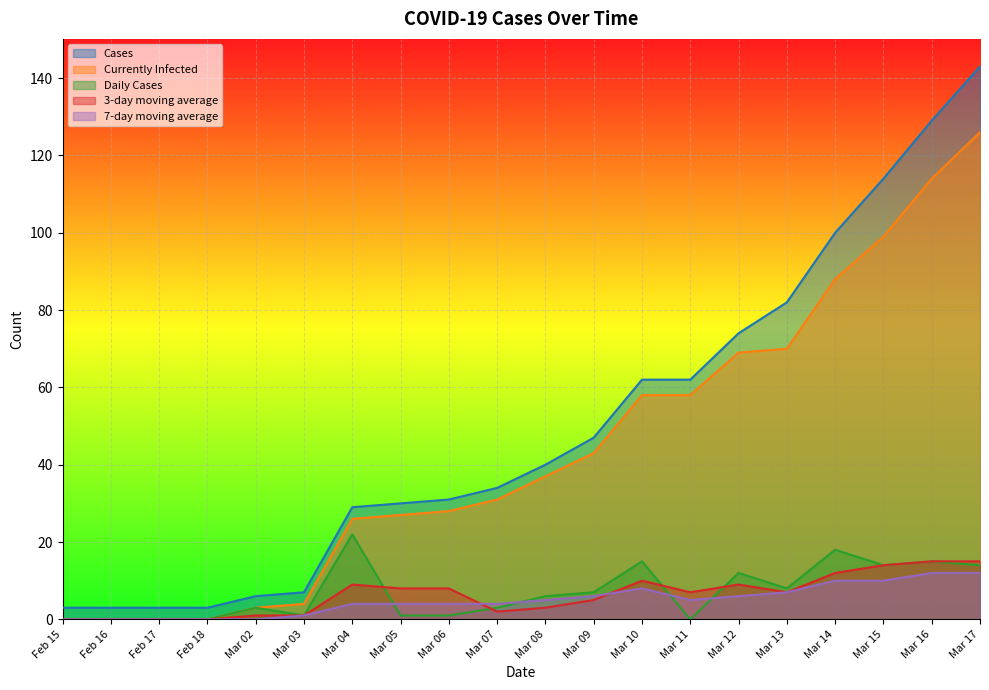

What is the spread (max minus min) of values at Mar 12?

68